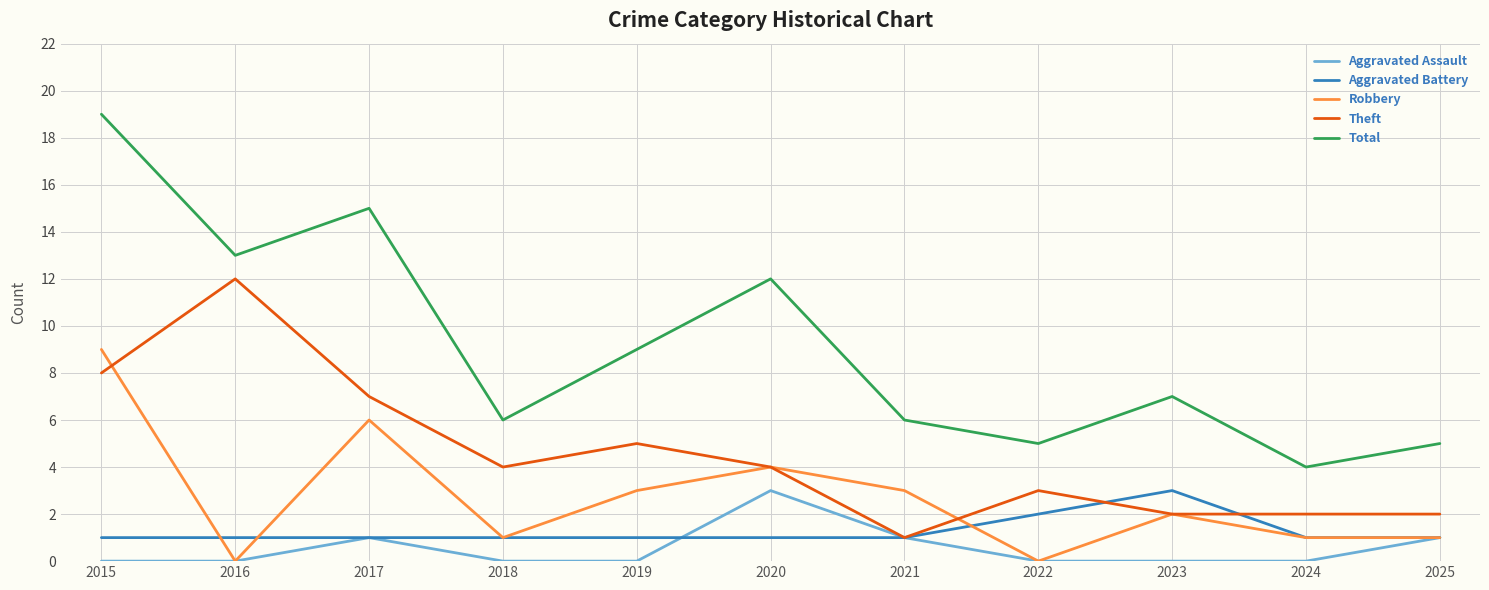

The value of Aggravated Battery at 2017 is 1. True or false?

True